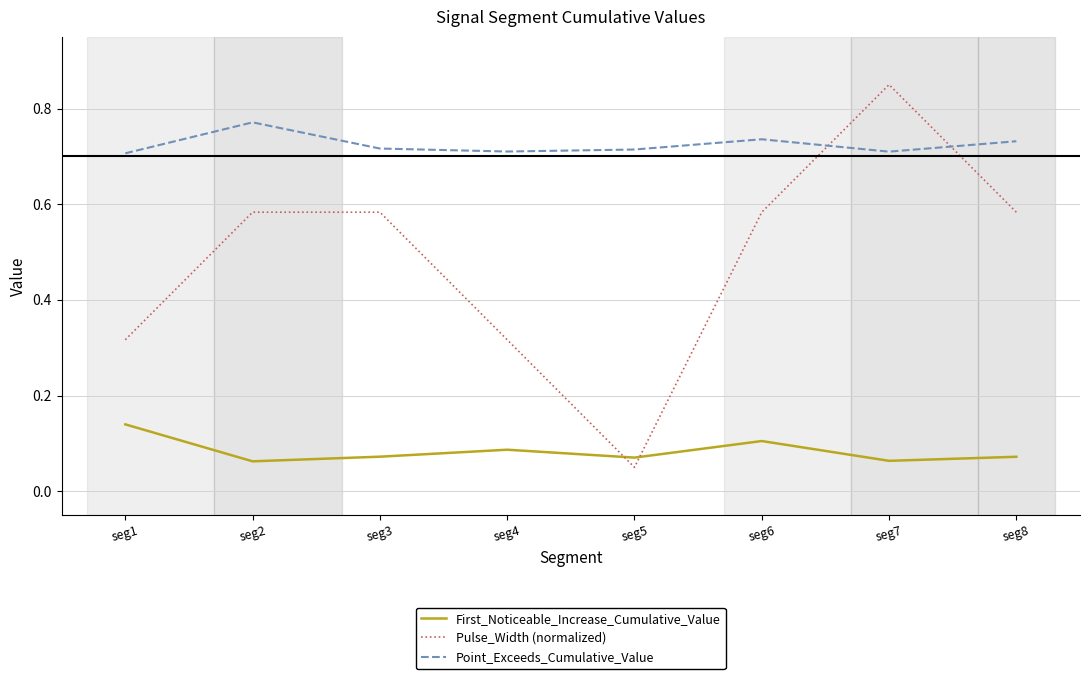

Is the value of First_Noticeable_Increase_Cumulative_Value at seg6 greater than the value of Point_Exceeds_Cumulative_Value at seg7?

No